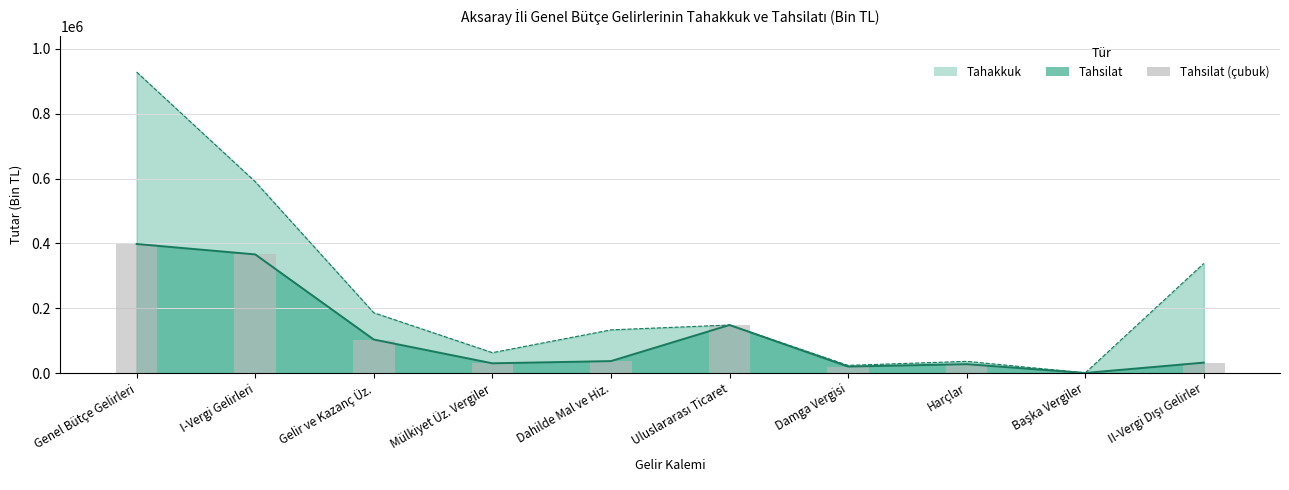

List the labels in order of value, smallest first.

Başka Vergiler, Damga Vergisi, Harçlar, Mülkiyet Üz. Vergiler, II-Vergi Dışı Gelirler, Dahilde Mal ve Hiz., Gelir ve Kazanç Üz., Uluslararası Ticaret, I-Vergi Gelirleri, Genel Bütçe Gelirleri